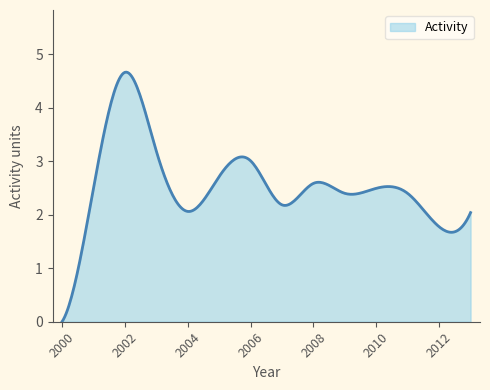

Reading left to right, extract all data points from this chart.

2000=0.0	2001=2.5	2002=4.7	2003=3.2	2004=2.1	2005=2.7	2006=3.0	2007=2.2	2008=2.6	2009=2.4	2010=2.5	2011=2.4	2012=1.8	2013=2.0